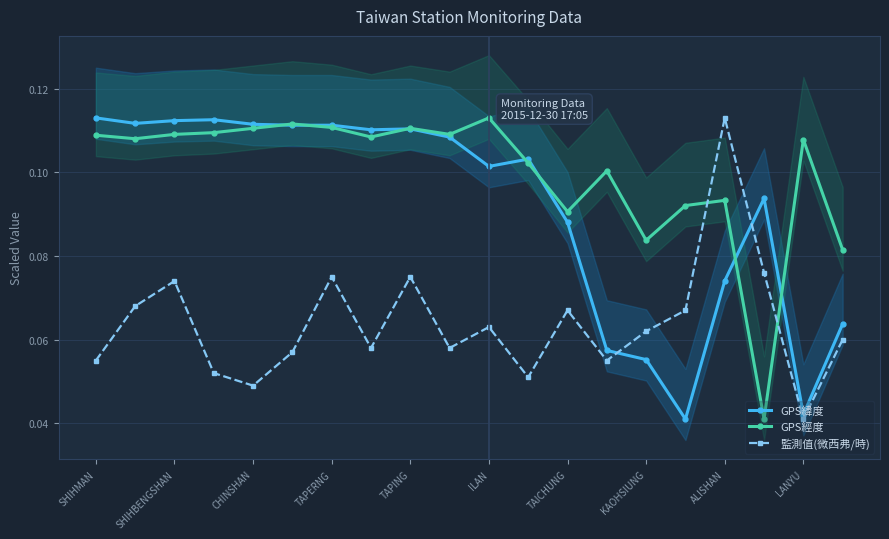

How many interior local peaks does the 監測值(微西弗/時) series have?

6